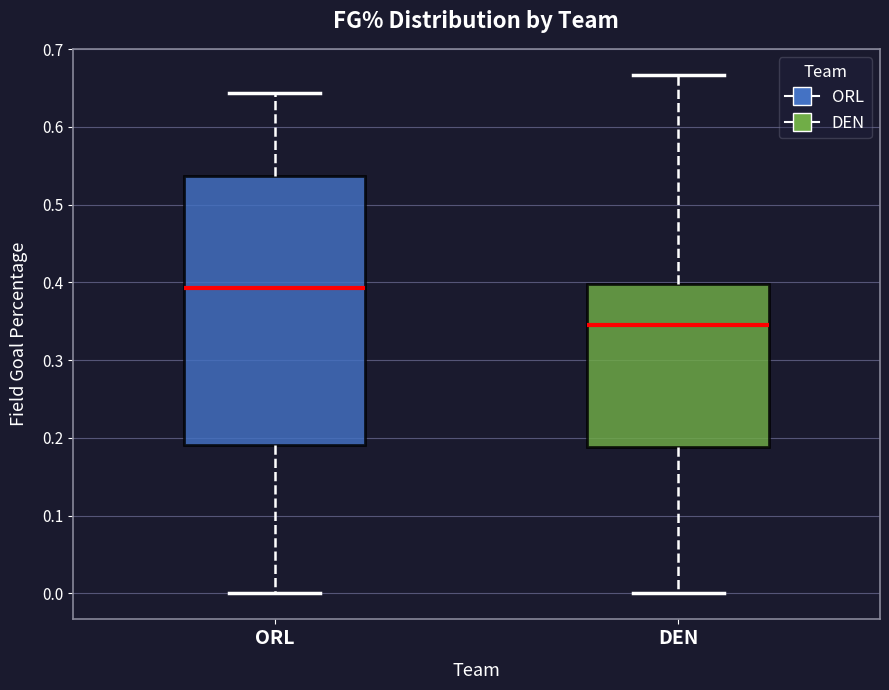

Which box's median line is the highest?

ORL